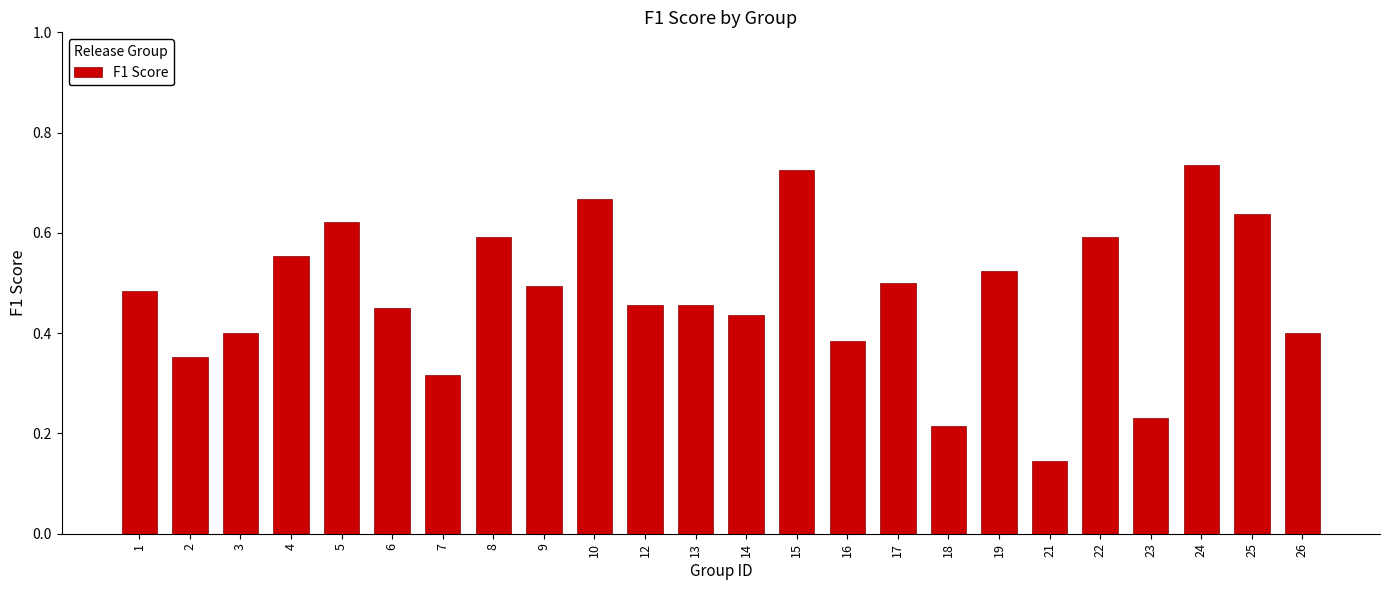

Between 13 and 14, which is larger?

13